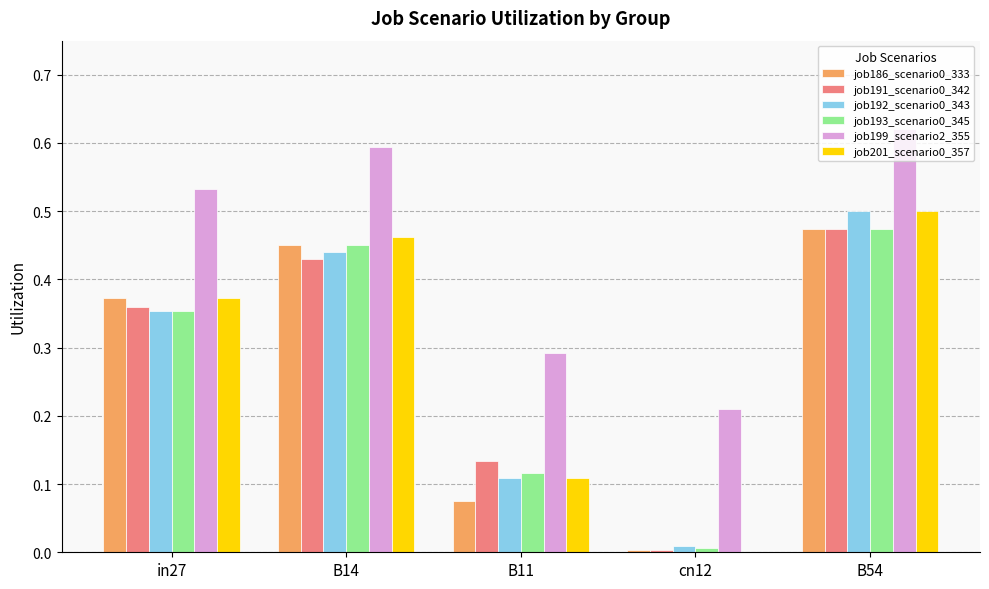

Is the value of job193_scenario0_345 at in27 greater than the value of job191_scenario0_342 at B11?

Yes